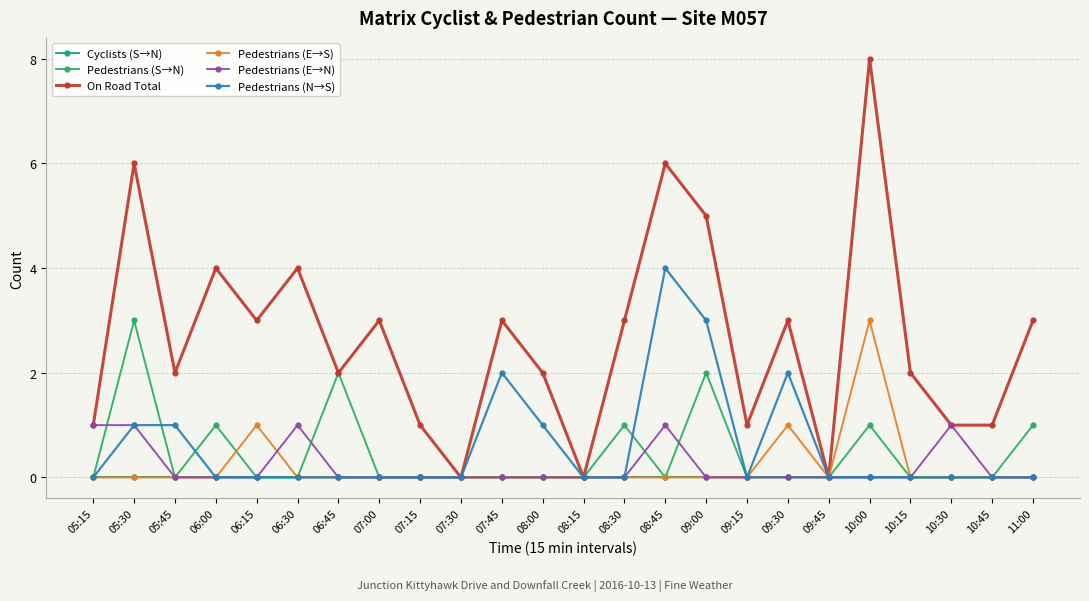

What is the maximum value shown in the chart?

8